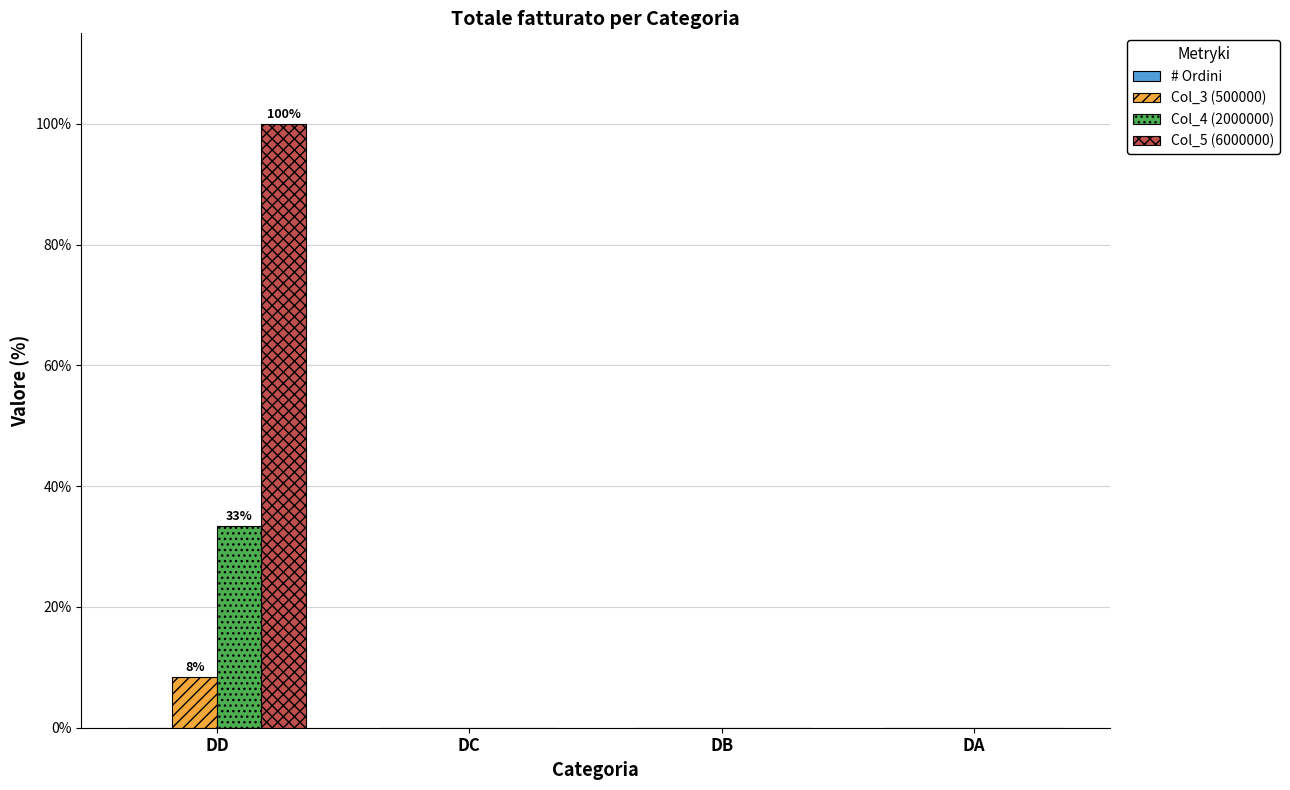

What is the maximum value for Col_4 (2000000)?

33.3